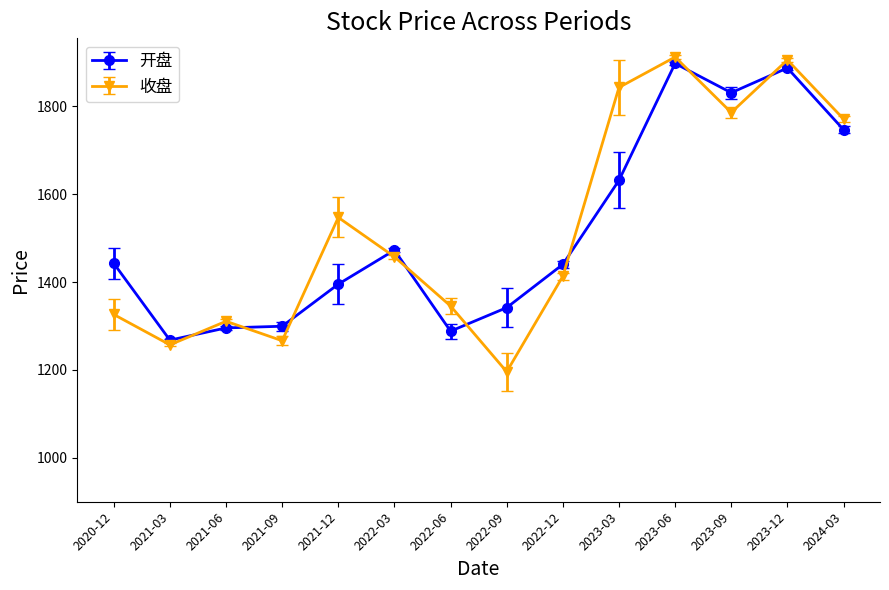

True or false: 收盘 has a value of 1852.8 at 2021-06.

False